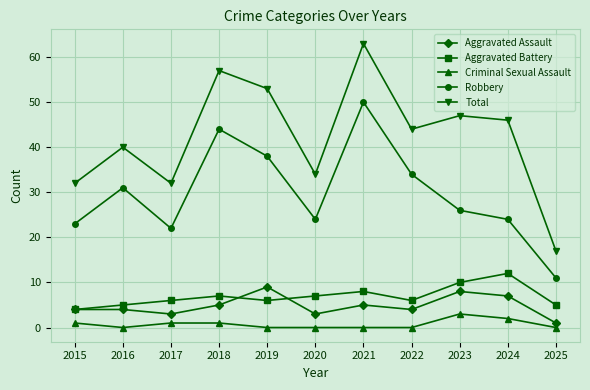

Does the chart have visible grid lines?

Yes